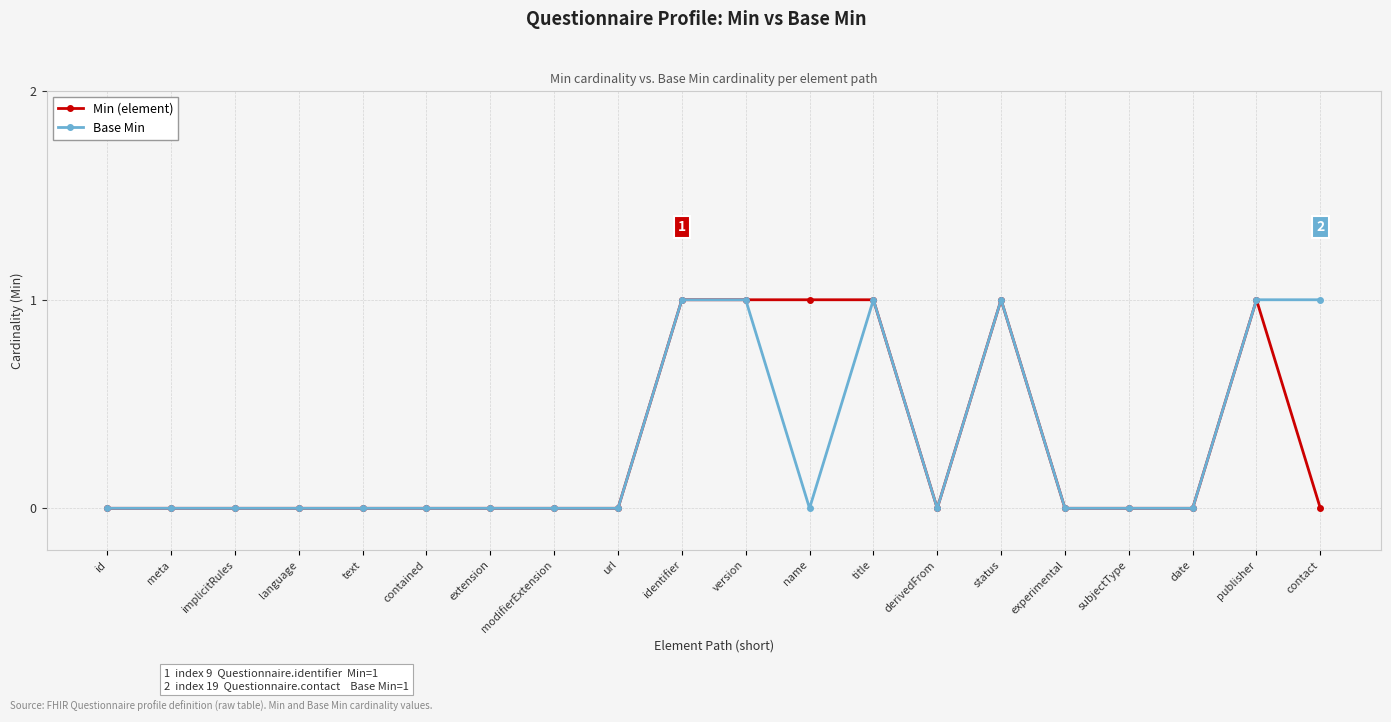

How many series are shown in this chart?

2